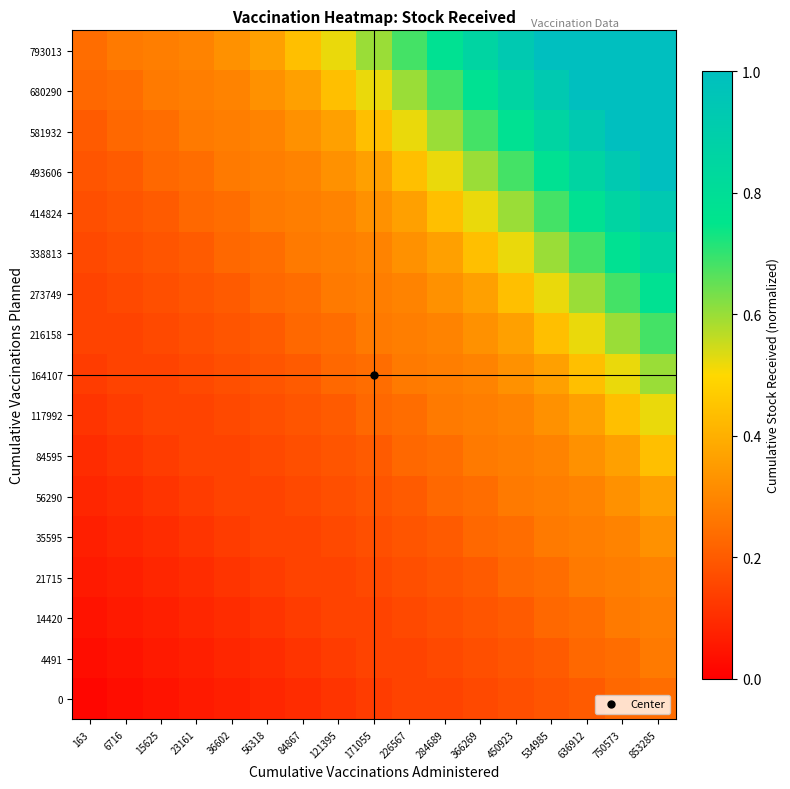

At how many categories does at least one series exceed 0?

17